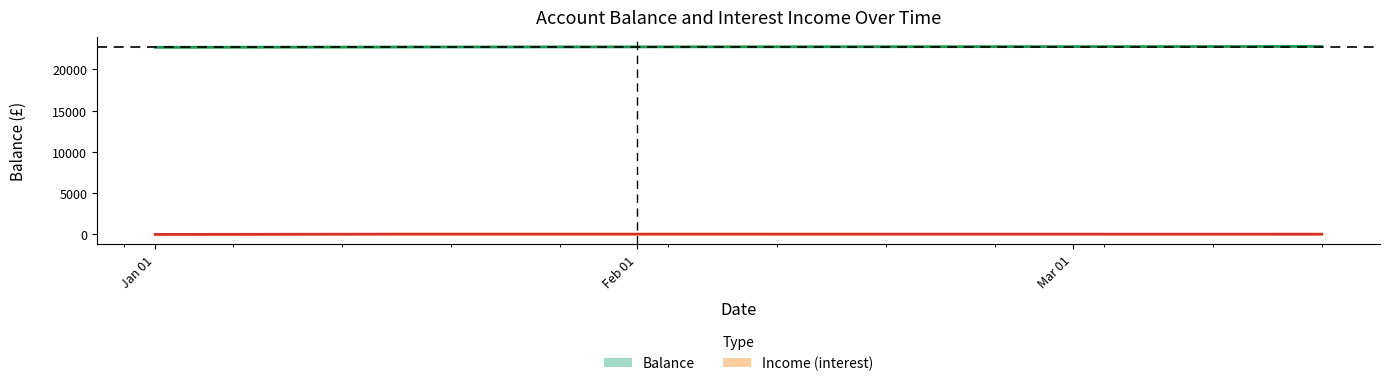

What is the average value of the Income series?

25.4